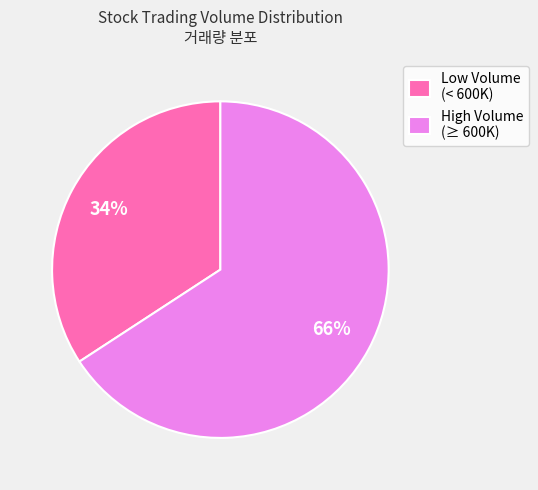

Which slice is the smallest?

Low Volume (< 600K)